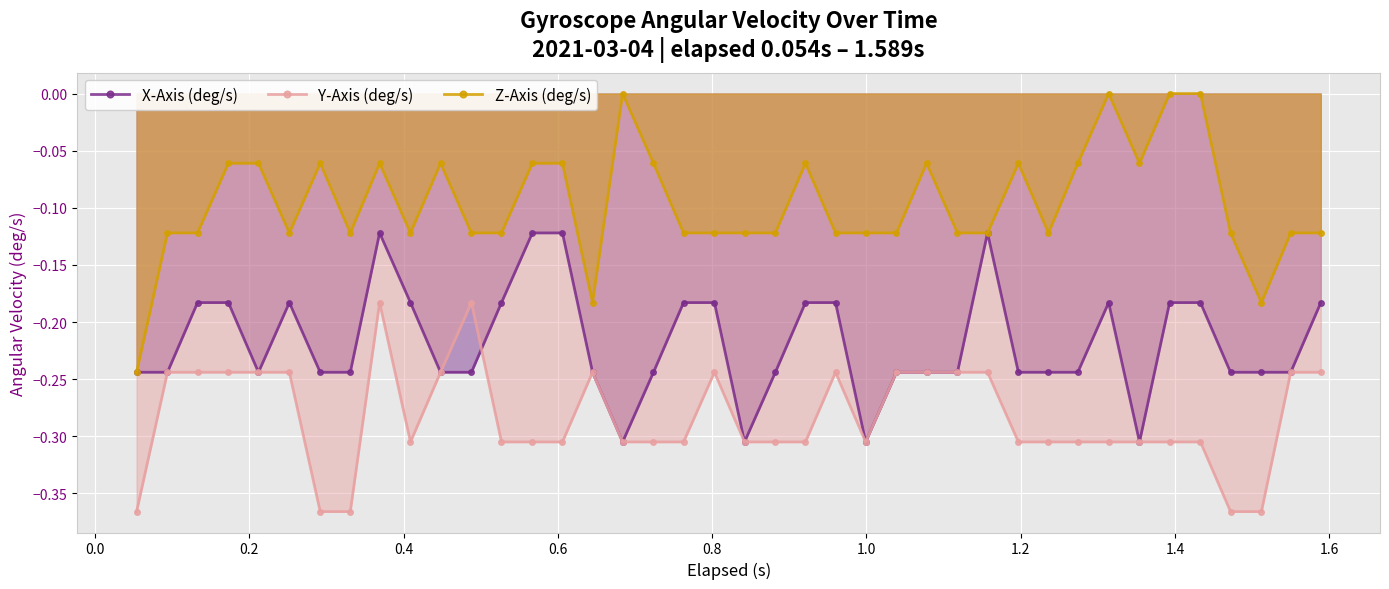

What is the difference between the maximum and minimum values in the X-Axis (deg/s) series?

0.2